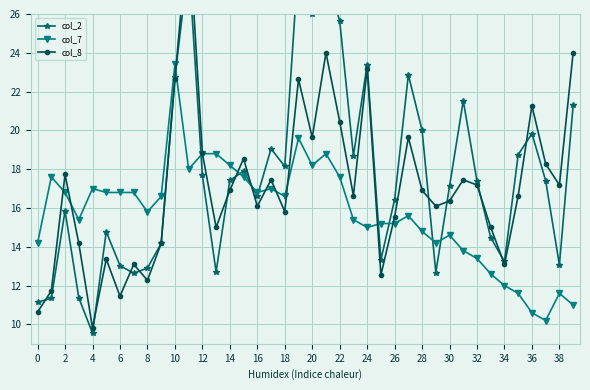

What is the sum of all col_7 values?

630.0